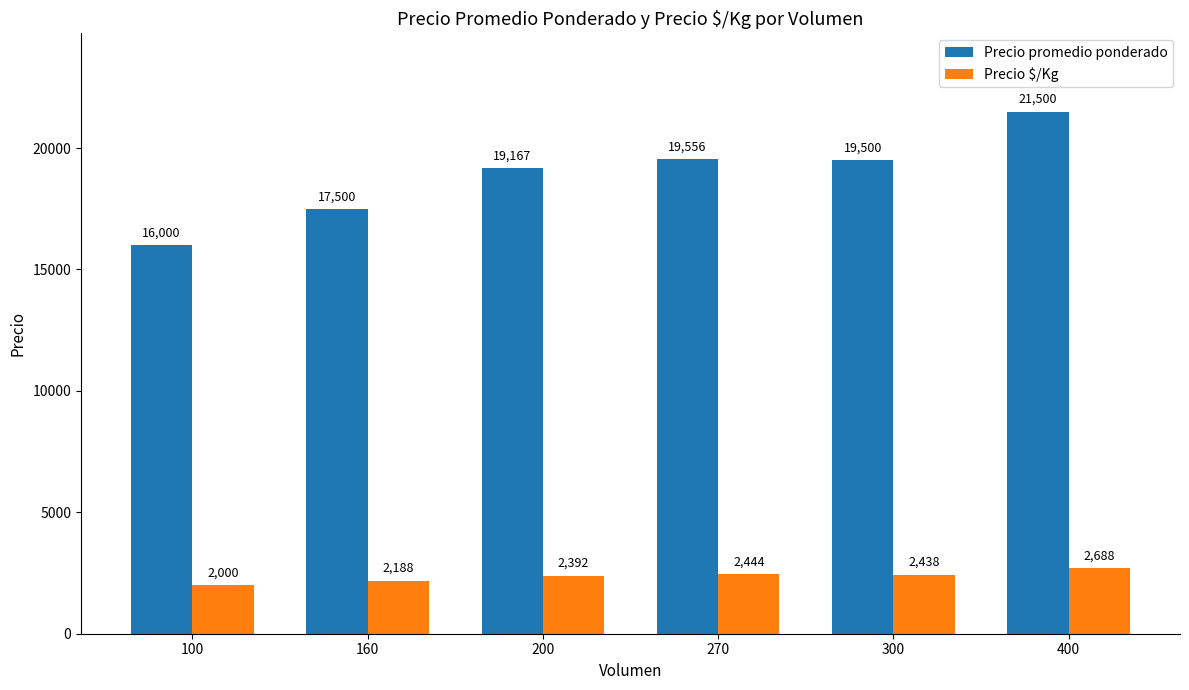

Between 160 and 200, which series saw the biggest shift?

Precio promedio ponderado